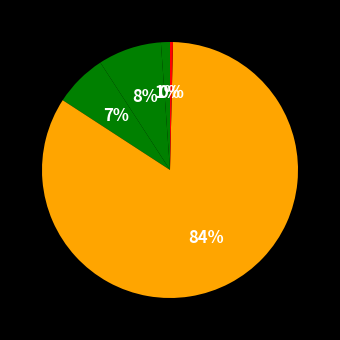

Is there a majority slice in this chart?

Yes